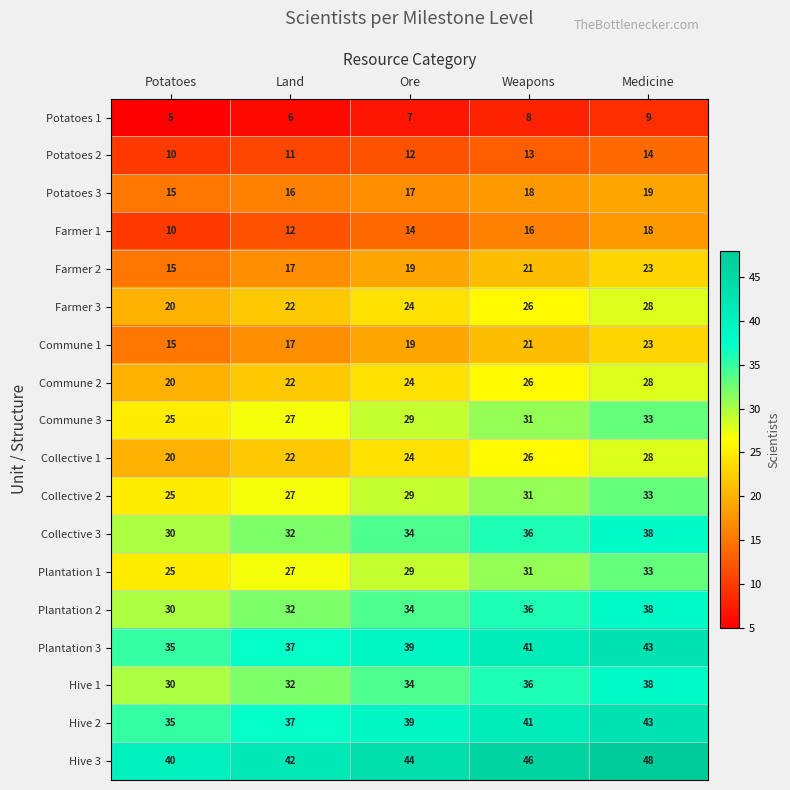

List the labels in order of Farmer 1 value, smallest first.

Potatoes, Land, Ore, Weapons, Medicine